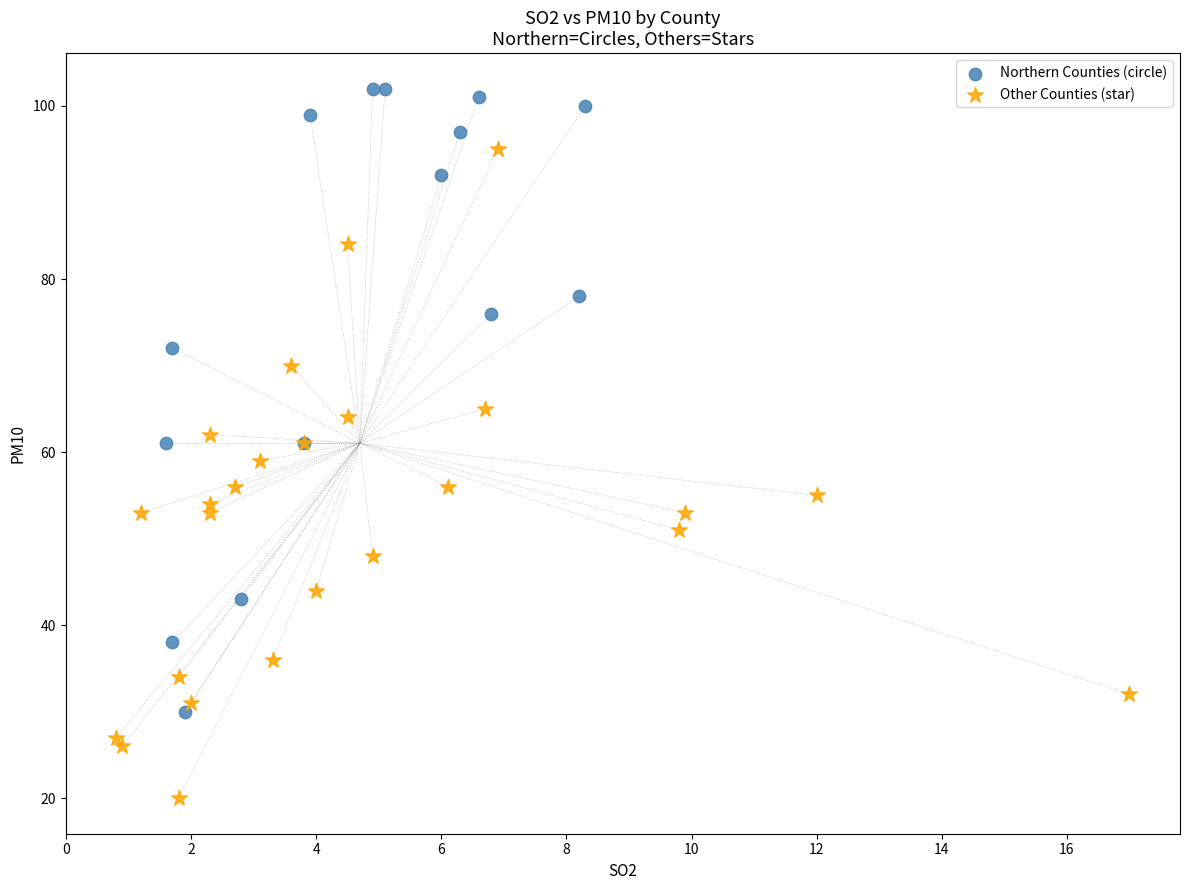

Which series reaches the maximum Y coordinate?

Northern Counties (circle)